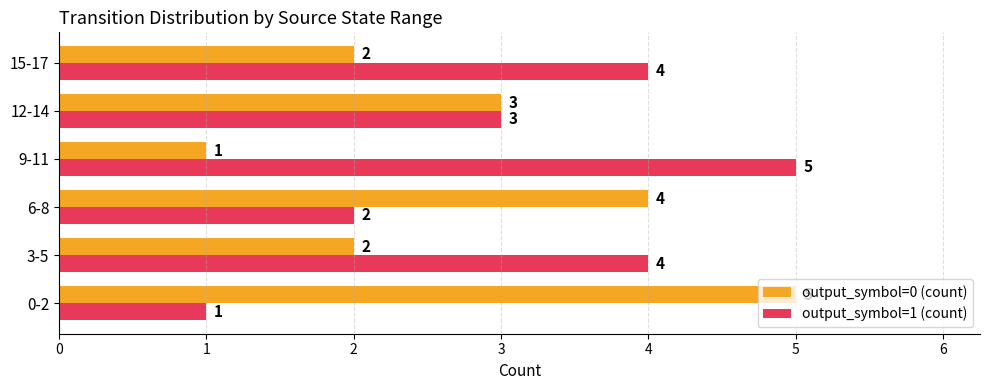

How many values in the output_symbol=1 (count) series are below 4?

3